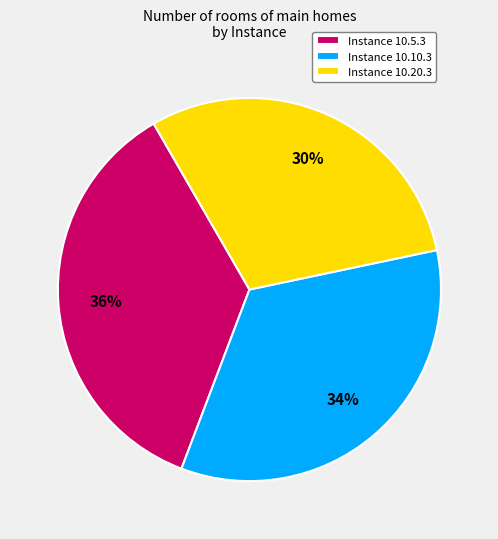

Count the number of slices in the pie.

3